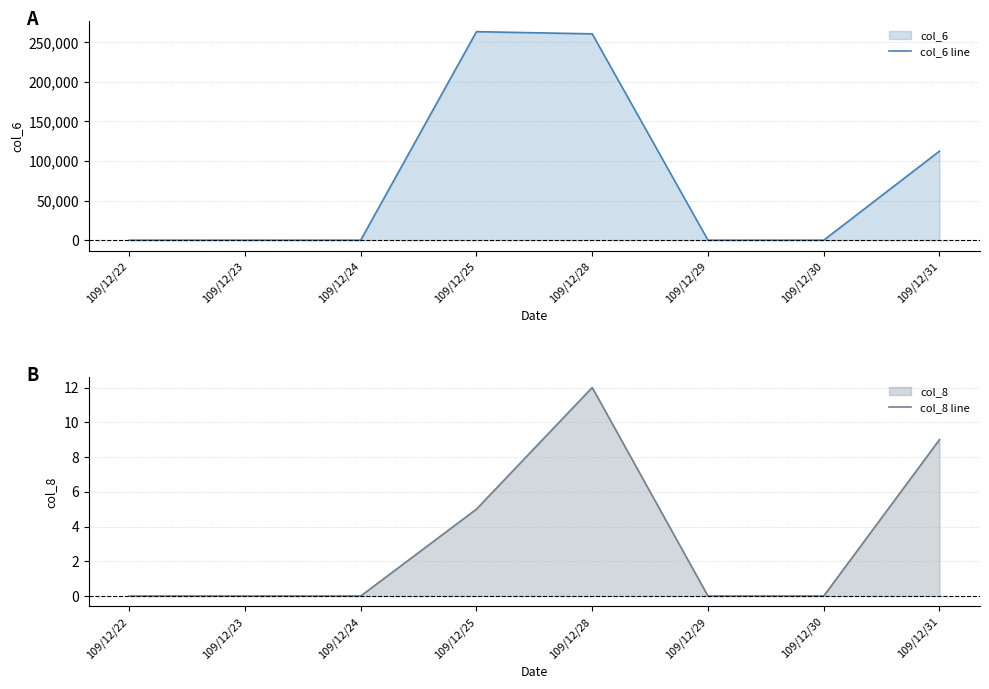

Rank the series by their maximum value, from highest to lowest.

col_6 line, col_8 line